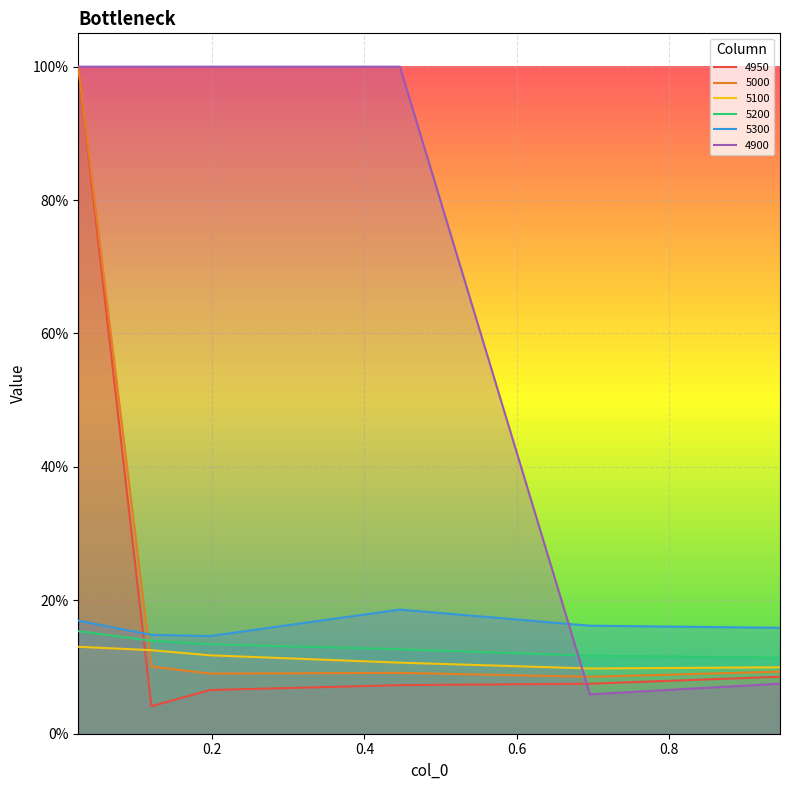

The 5300 series shows 0.3 at 0.02465753424657534. True or false?

False